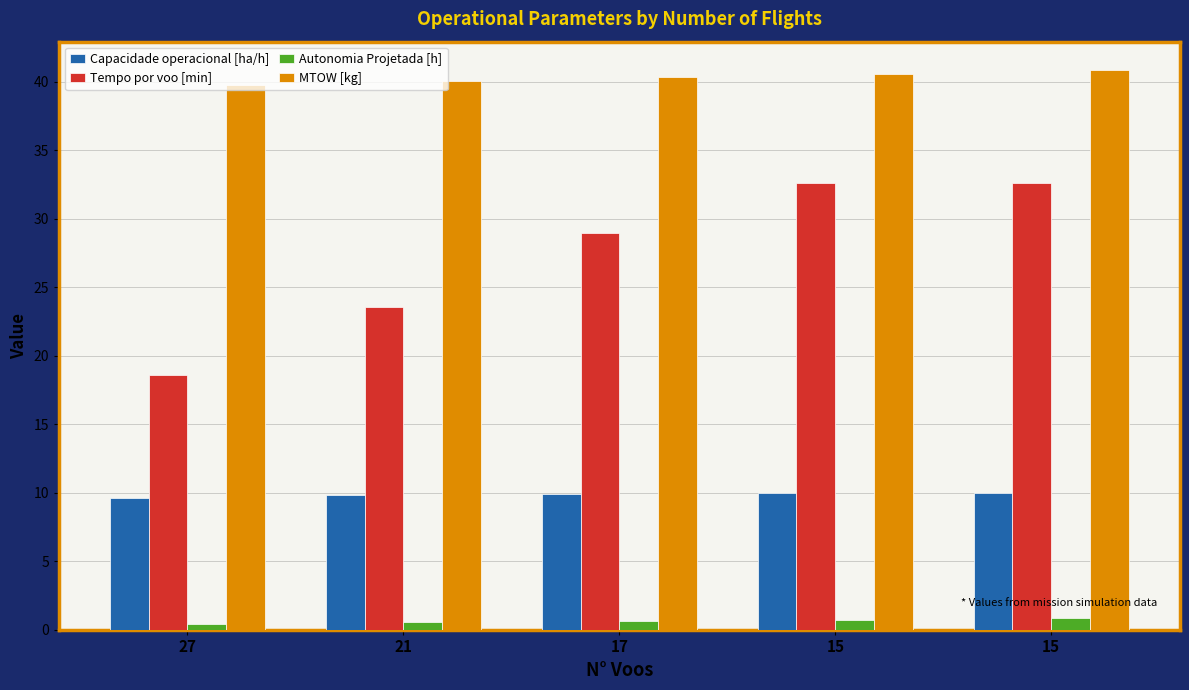

Reading left to right, what are all the values shown in this chart?

Capacidade operacional [ha/h]: 9.6	9.8	9.9	10.0	10.0
Tempo por voo [min]: 18.6	23.6	28.9	32.6	32.6
Autonomia Projetada [h]: 0.4	0.5	0.6	0.7	0.8
MTOW [kg]: 39.8	40.1	40.3	40.6	40.9